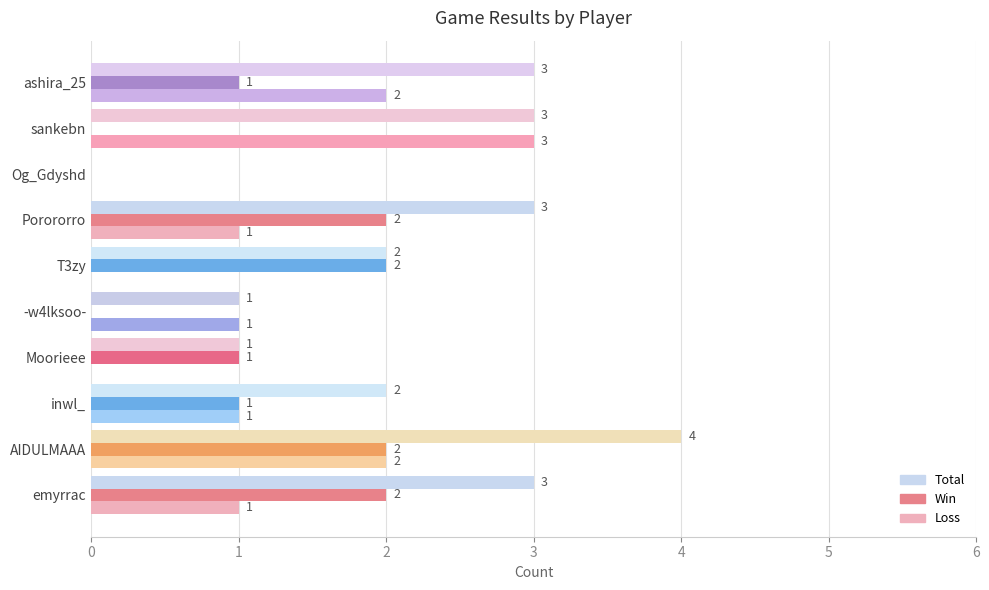

At which category does the chart reach its peak across all series?

AIDULMAAA